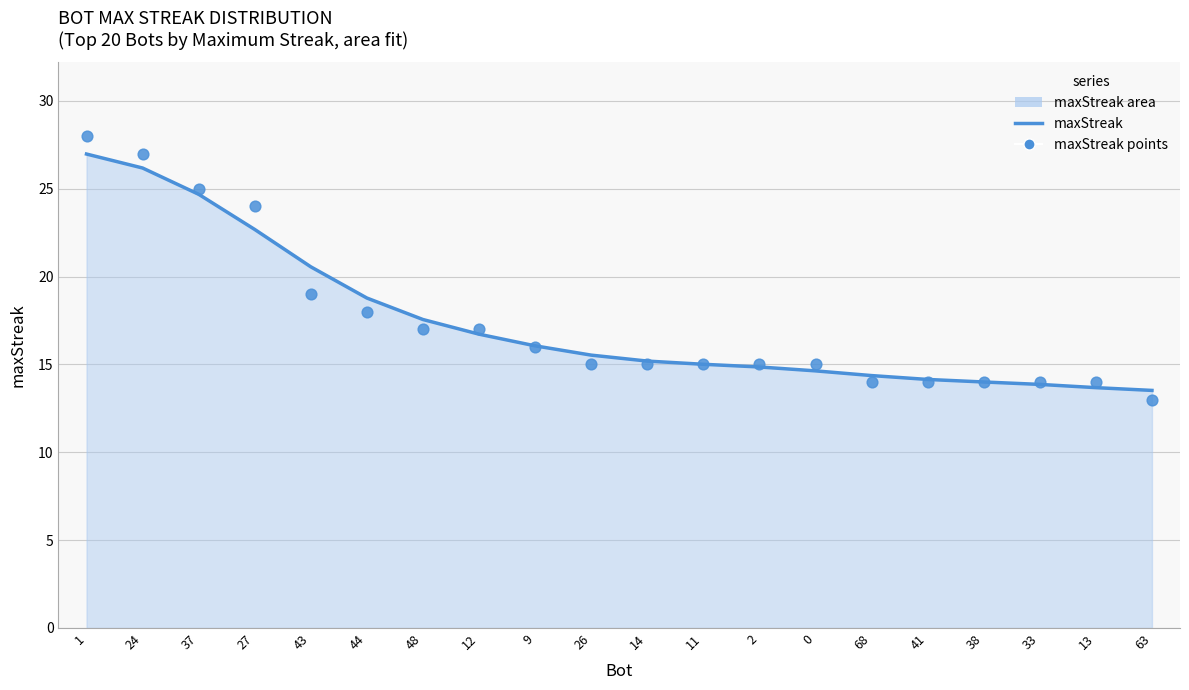

Which series has the largest total across all categories?

maxStreak